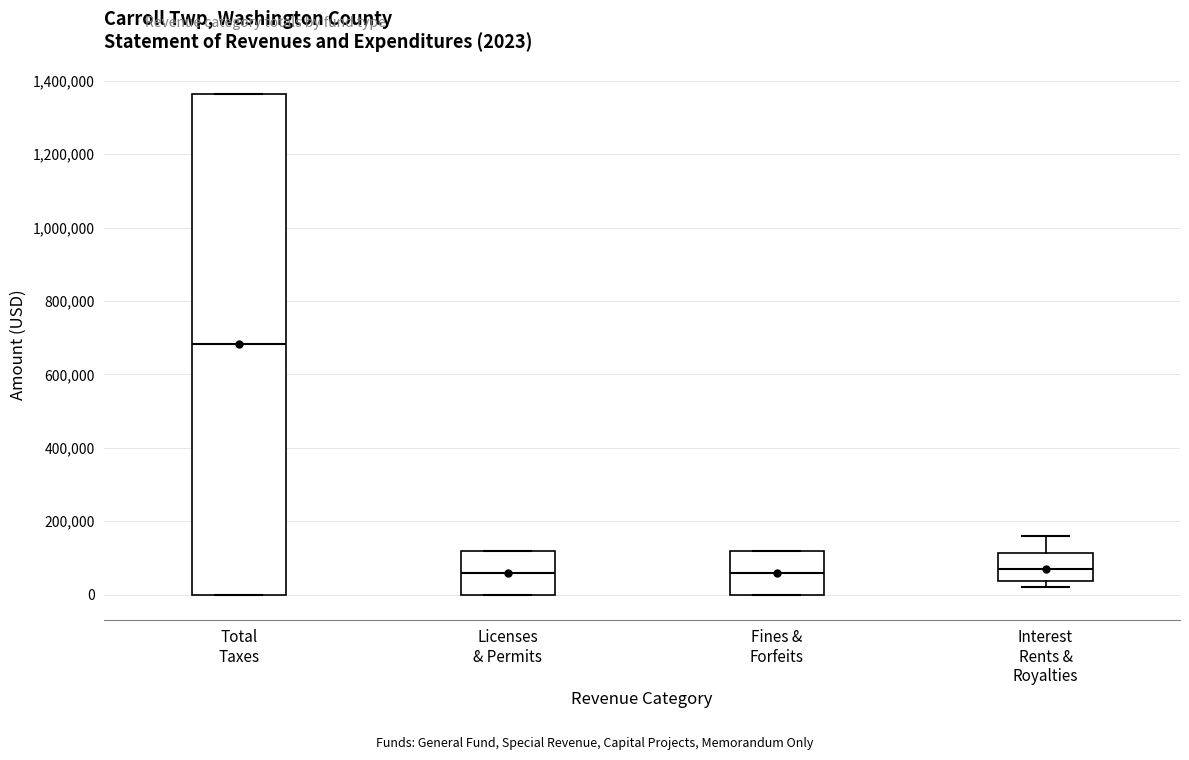

Comparing the boxes themselves (not the whiskers), which one is the tallest?

Total Taxes